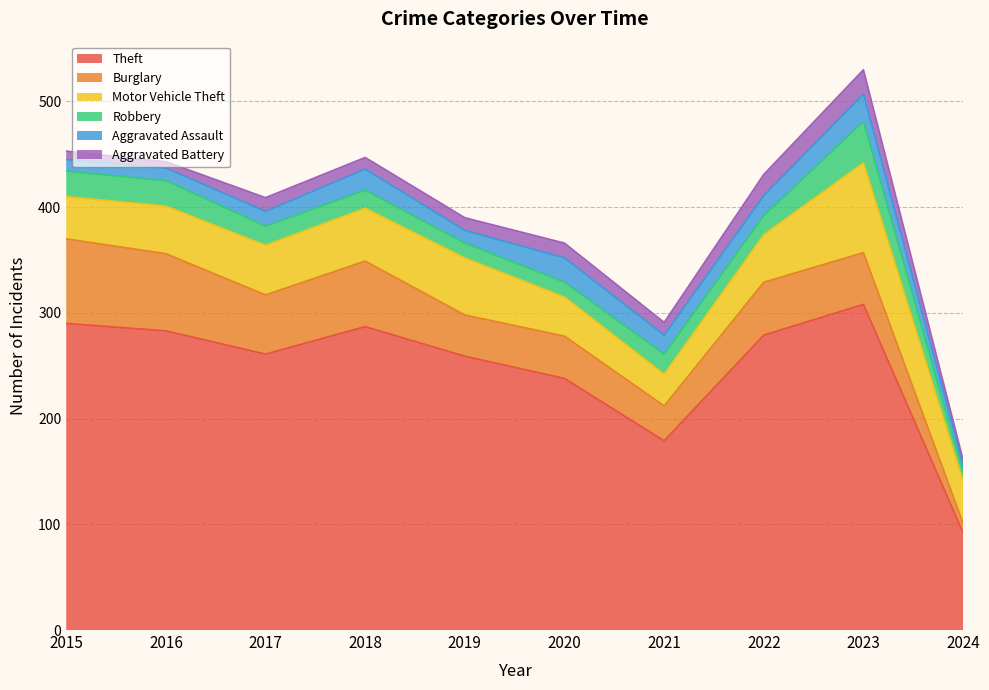

What is the minimum value shown in the chart?

5